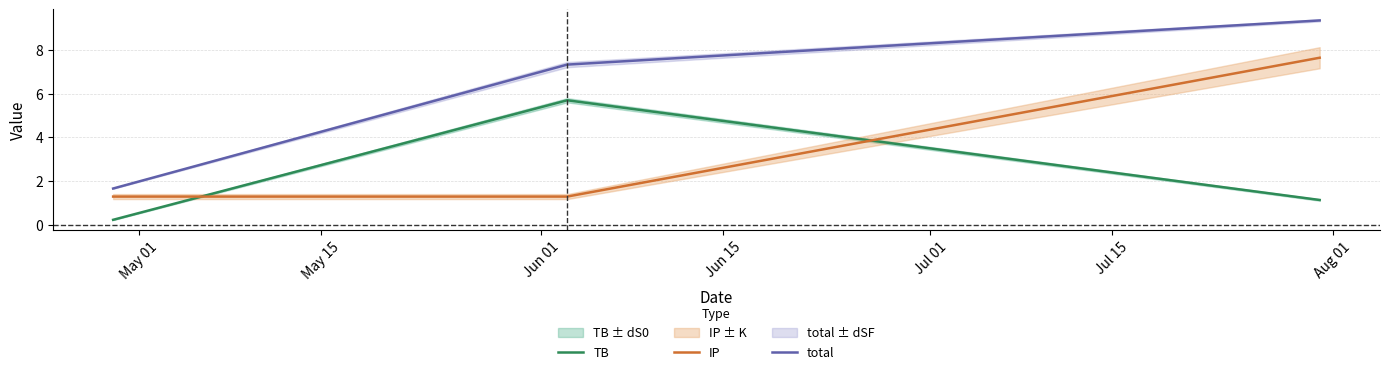

What is the maximum value shown in the chart?

9.3